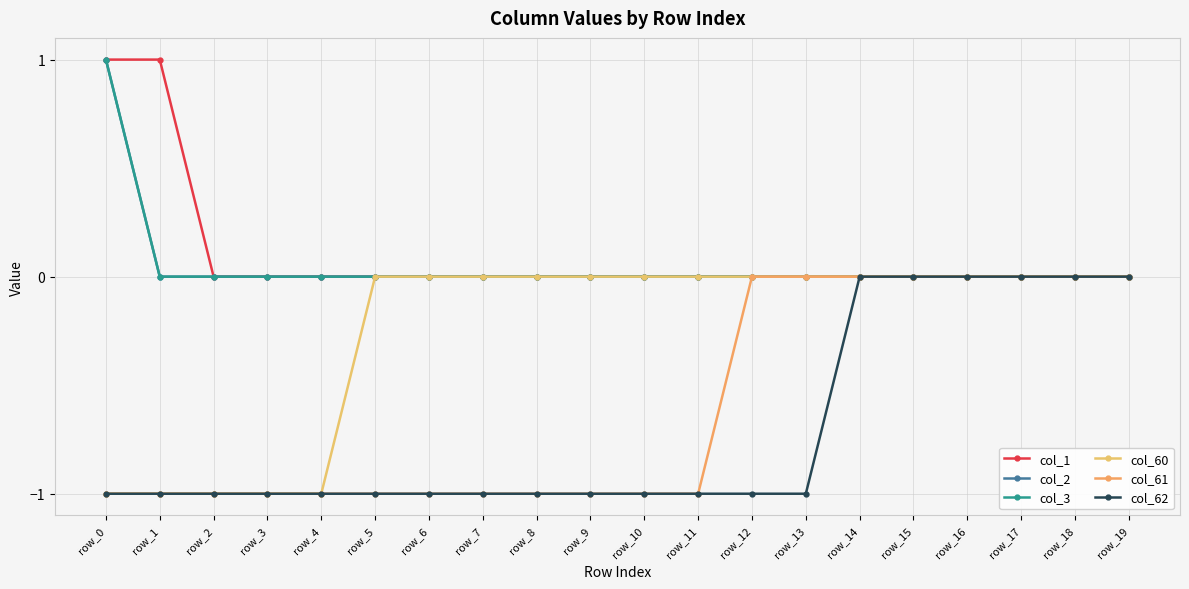

True or false: col_3 has more than 0 interior local peaks.

False